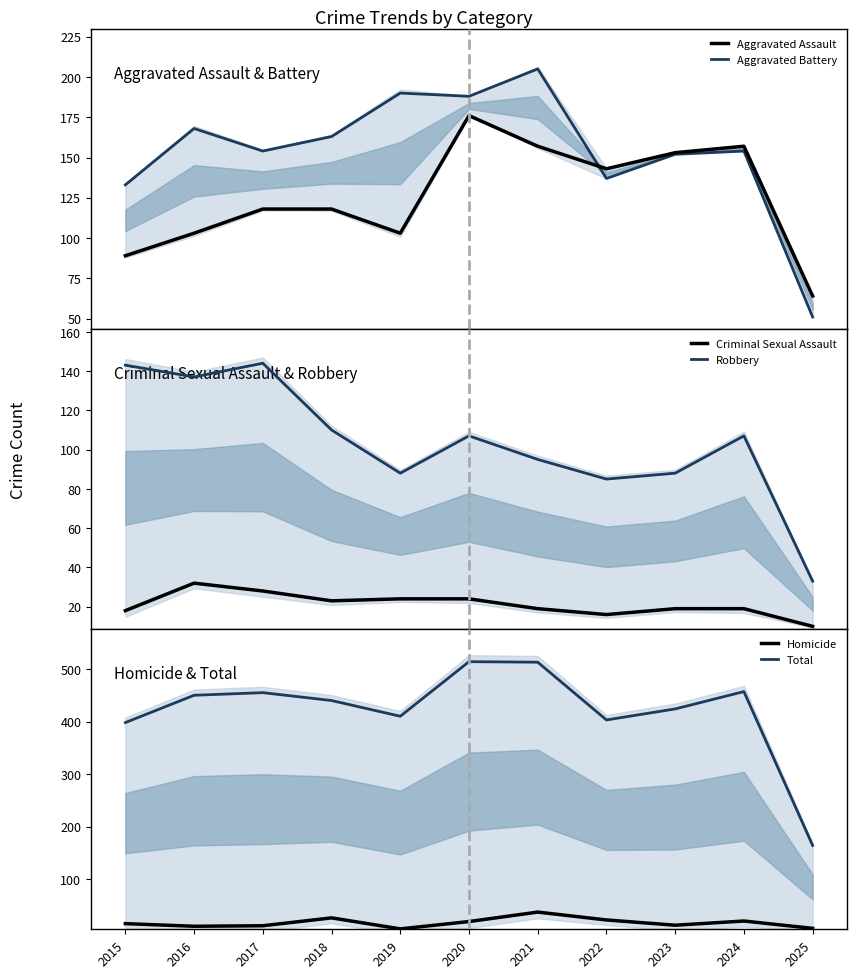

What is the difference between the maximum and minimum values in the Homicide series?

32